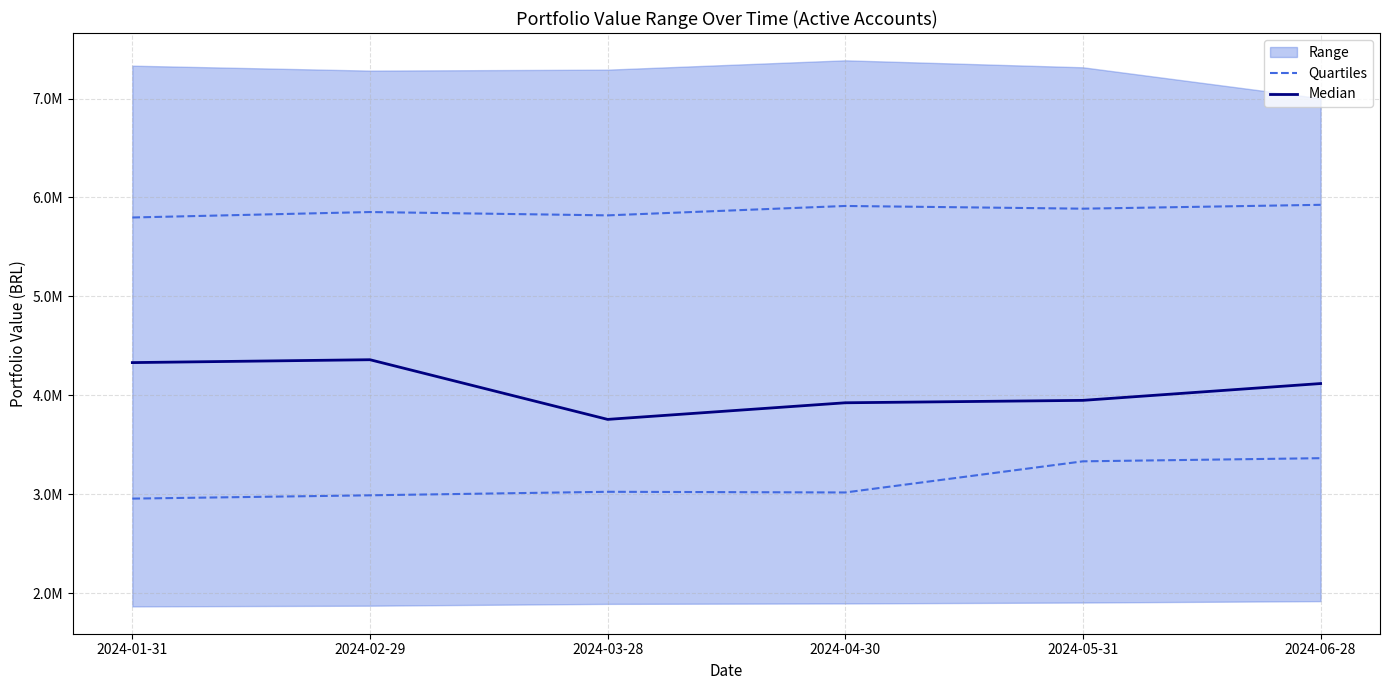

The Median series shows 6854915.1 at 2024-02-29. True or false?

False